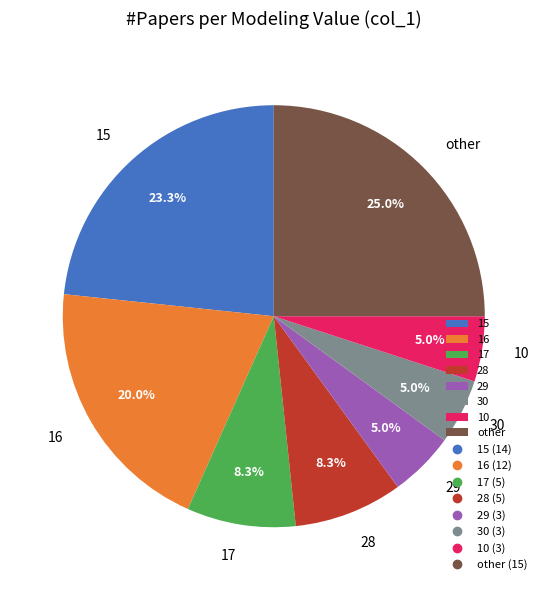

To the nearest percent, what is the difference between the largest and smallest slice percentages?

20%